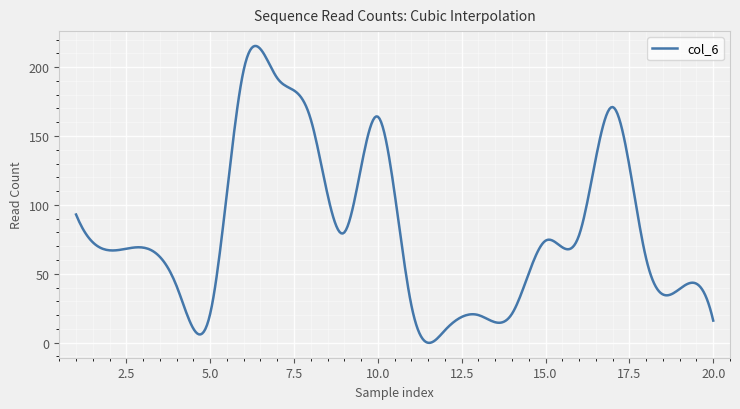

What is the maximum value shown in the chart?

215.3